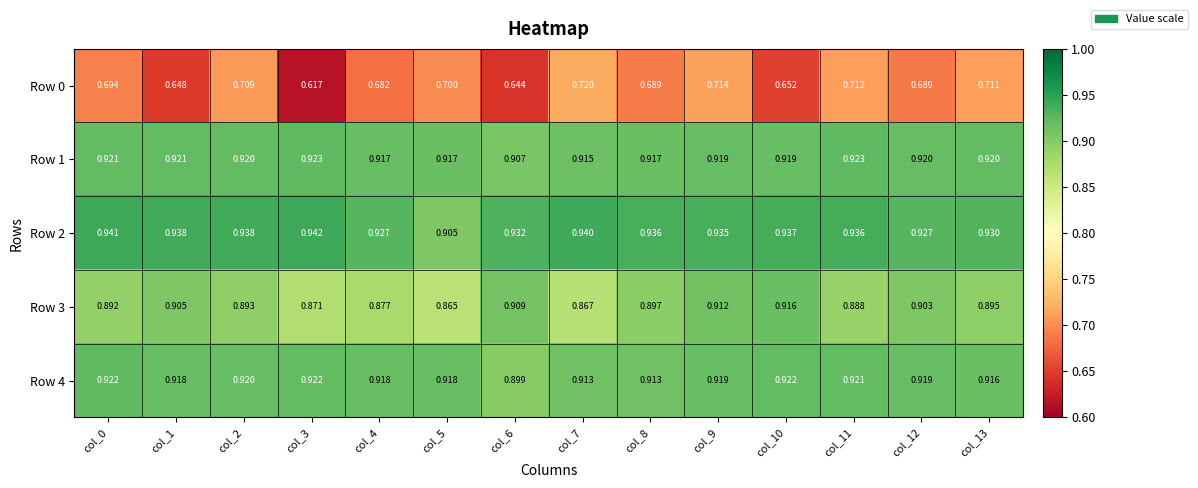

How many data points does each series have?

14